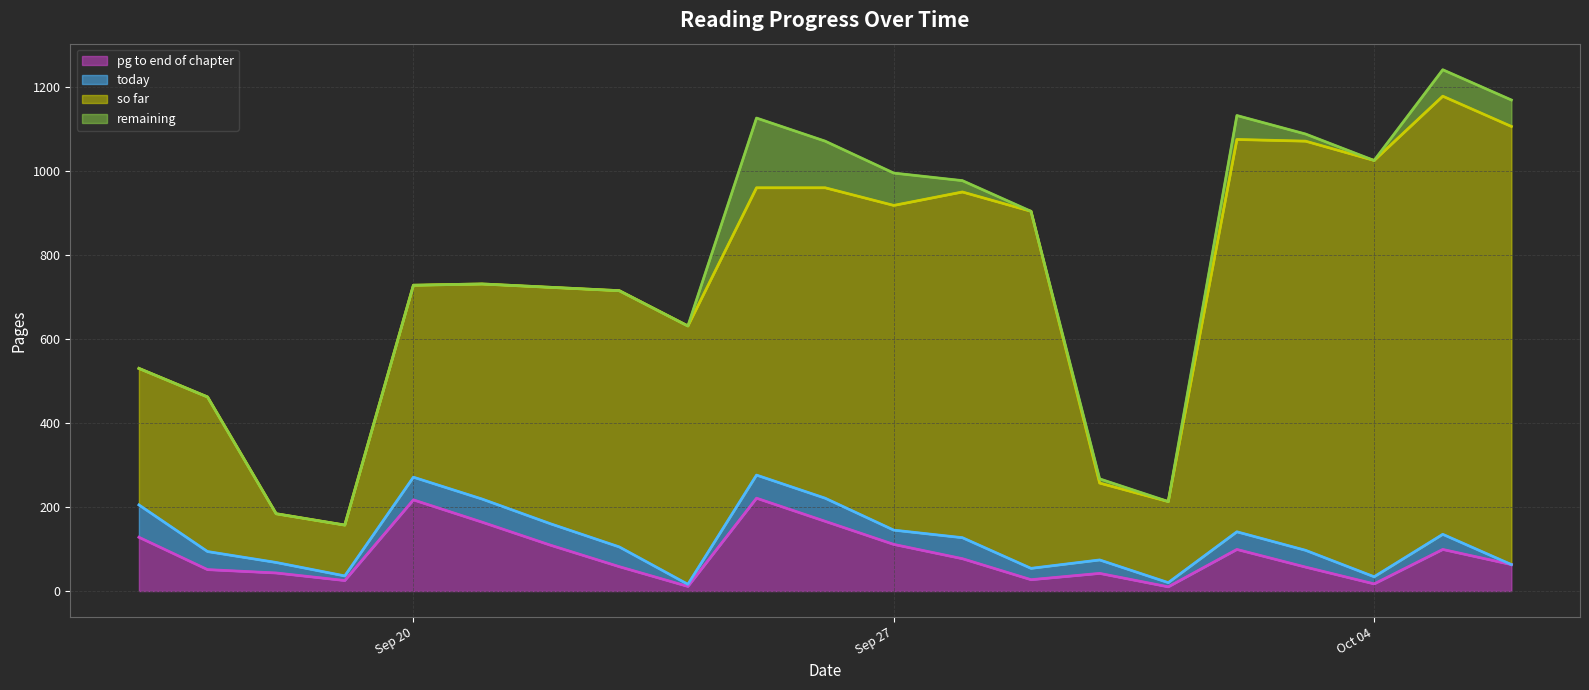

What is the maximum value for pg to end of chapter?

221